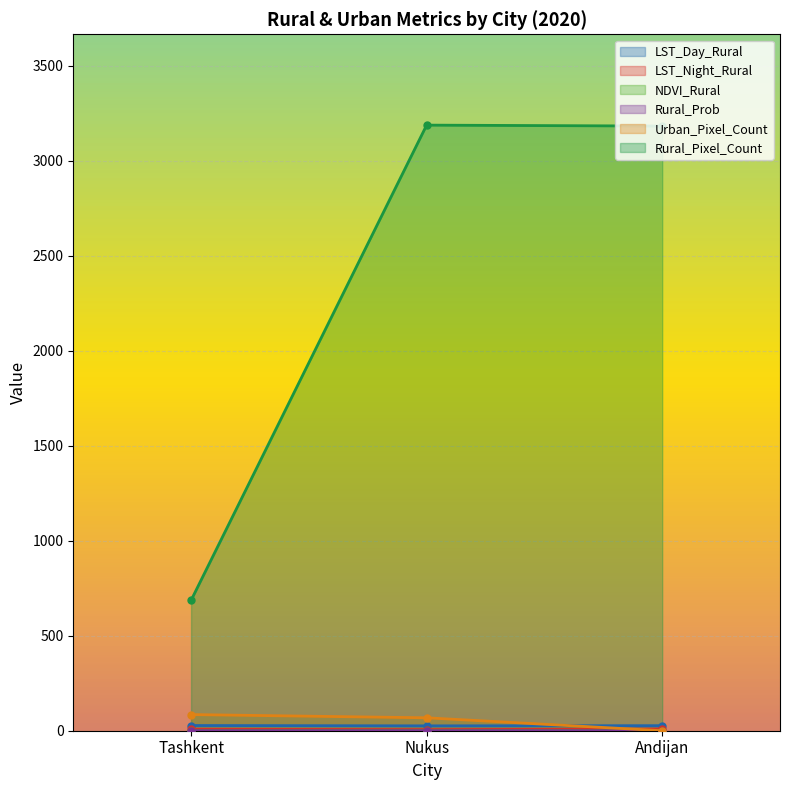

What are all the series names shown in the legend?

LST_Day_Rural, LST_Night_Rural, NDVI_Rural, Rural_Prob, Urban_Pixel_Count, Rural_Pixel_Count